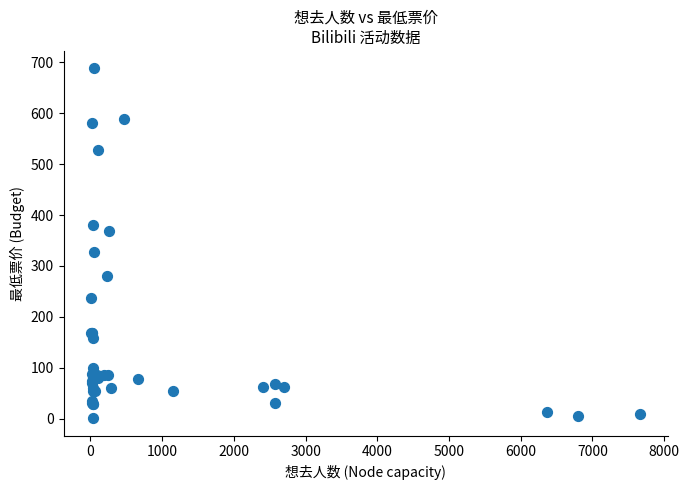

What Y value in the scatter plot is closest to 344?

328.0